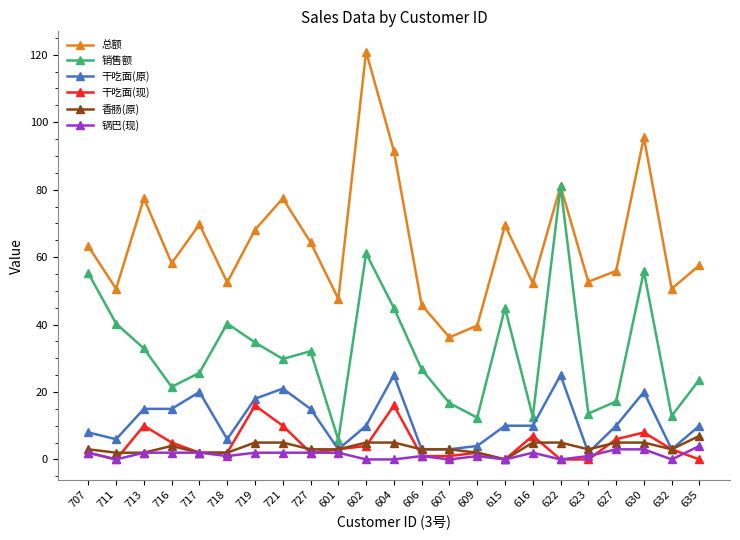

True or false: 香肠(原) has a value of 4.0 at 716.

True